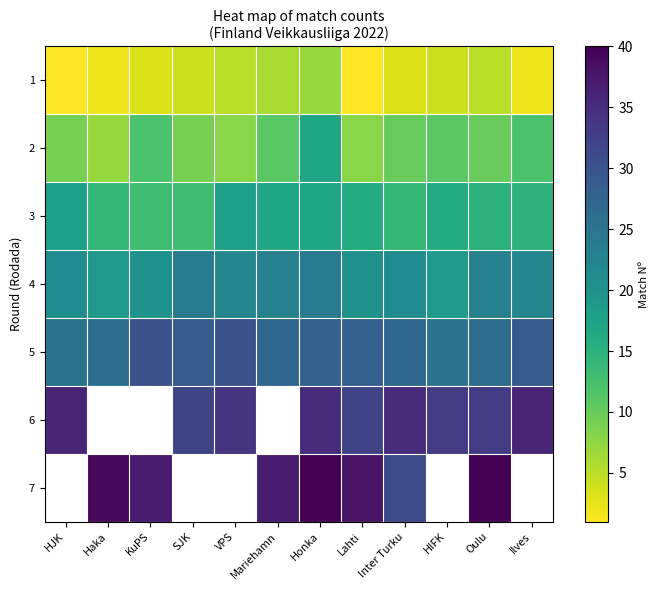

Which category has the lowest value in the 3 series?

KuPS